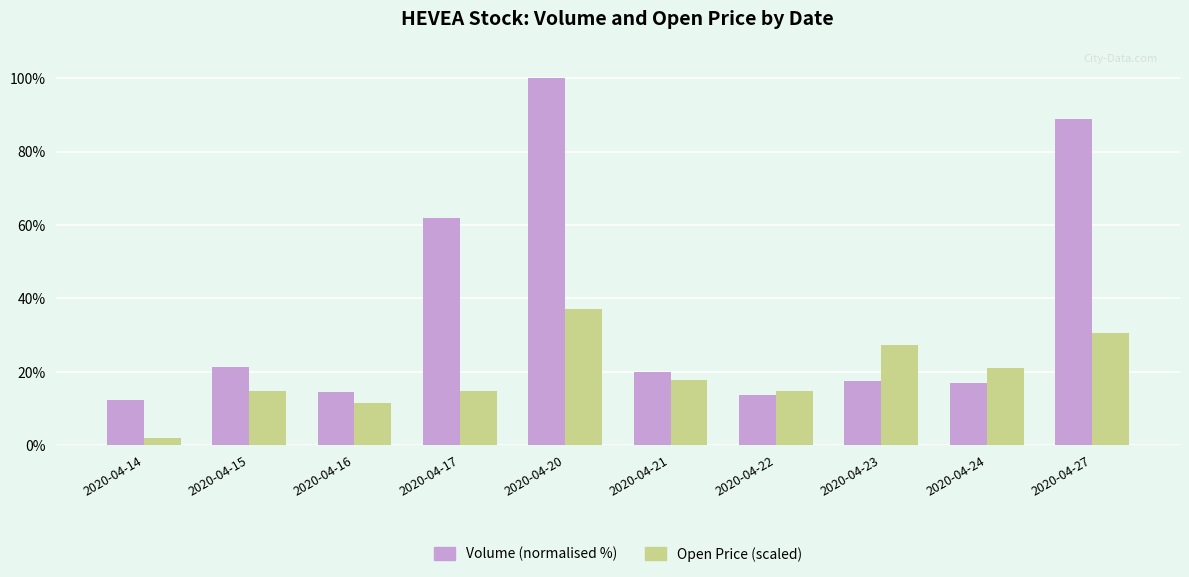

How many groups of bars are there?

10